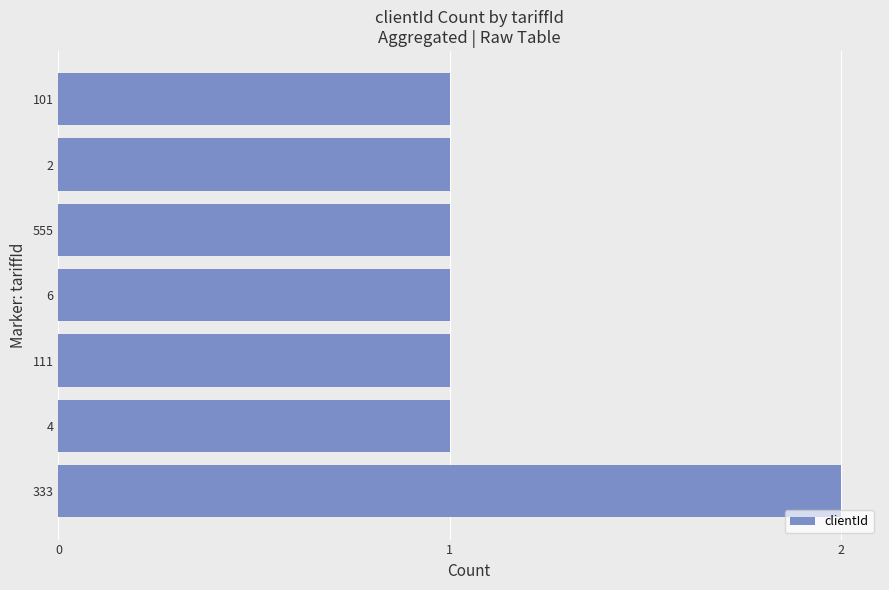

Which label corresponds to the largest value in the chart?

333